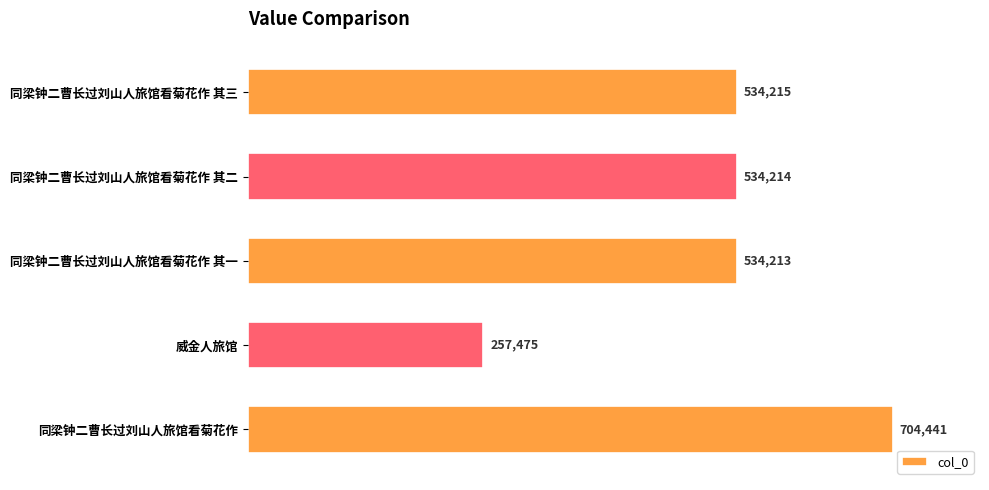

Reading top to bottom, list all the values displayed in this chart.

同梁钟二曹长过刘山人旅馆看菊花作 其三=534215	同梁钟二曹长过刘山人旅馆看菊花作 其二=534214	同梁钟二曹长过刘山人旅馆看菊花作 其一=534213	威金人旅馆=257475	同梁钟二曹长过刘山人旅馆看菊花作=704441